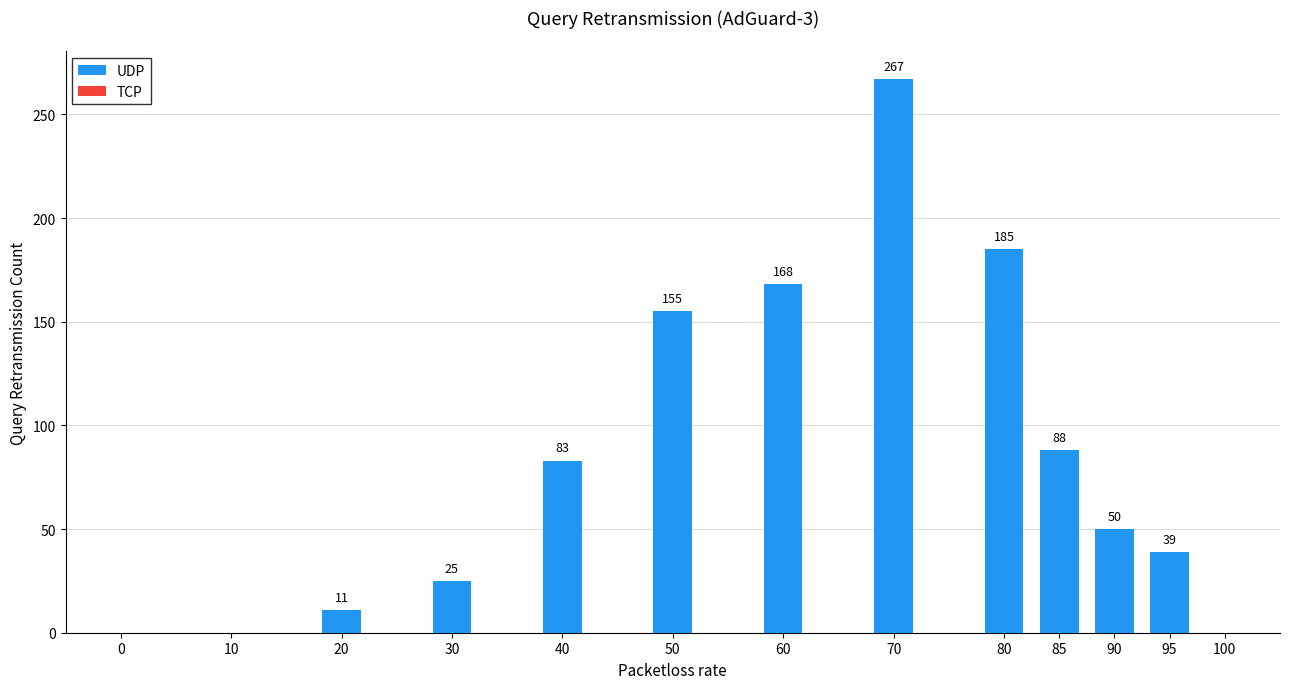

Reading left to right, what are all the values shown in this chart?

0=0	10=0	20=11	30=25	40=83	50=155	60=168	70=267	80=185	85=88	90=50	95=39